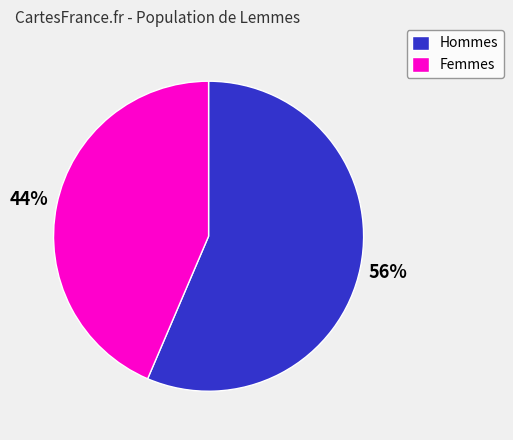

Count the number of slices in the pie.

2